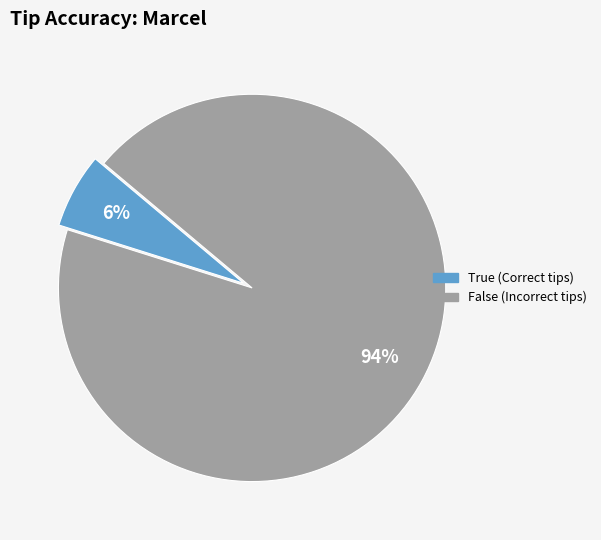

Which slice is the smallest?

True